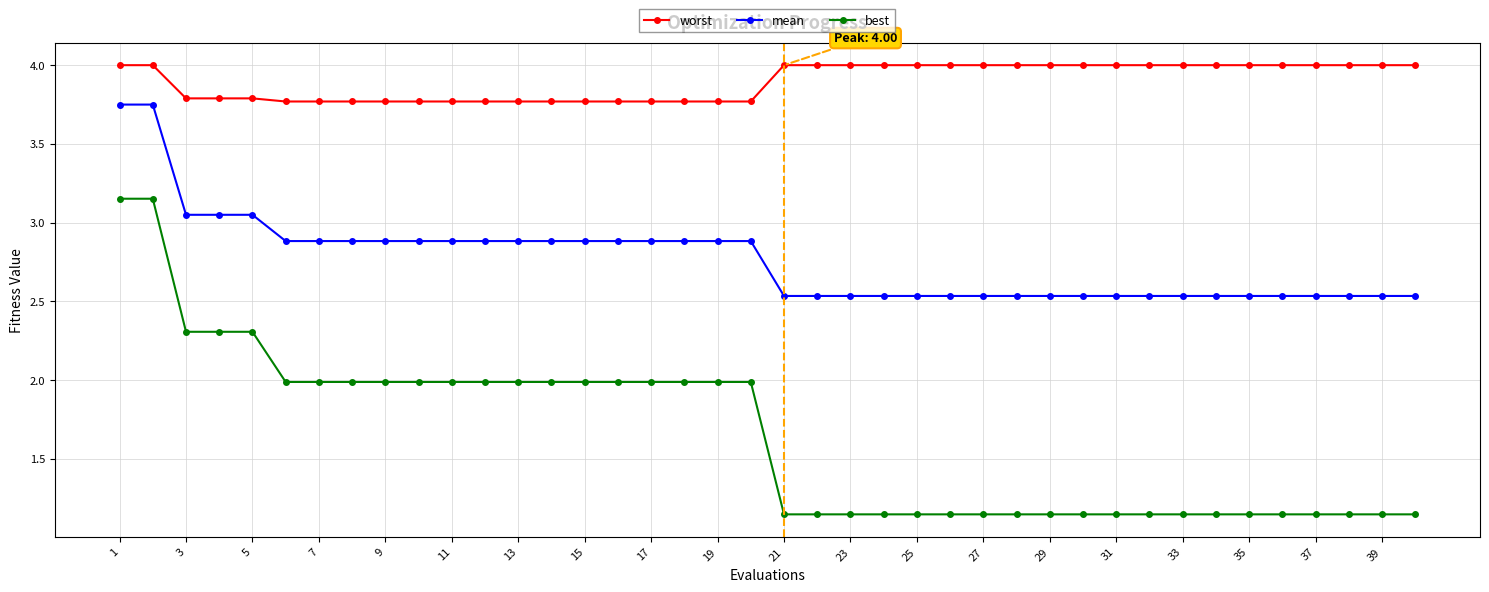

List the series in order of their overall mean, lowest first.

best, mean, worst